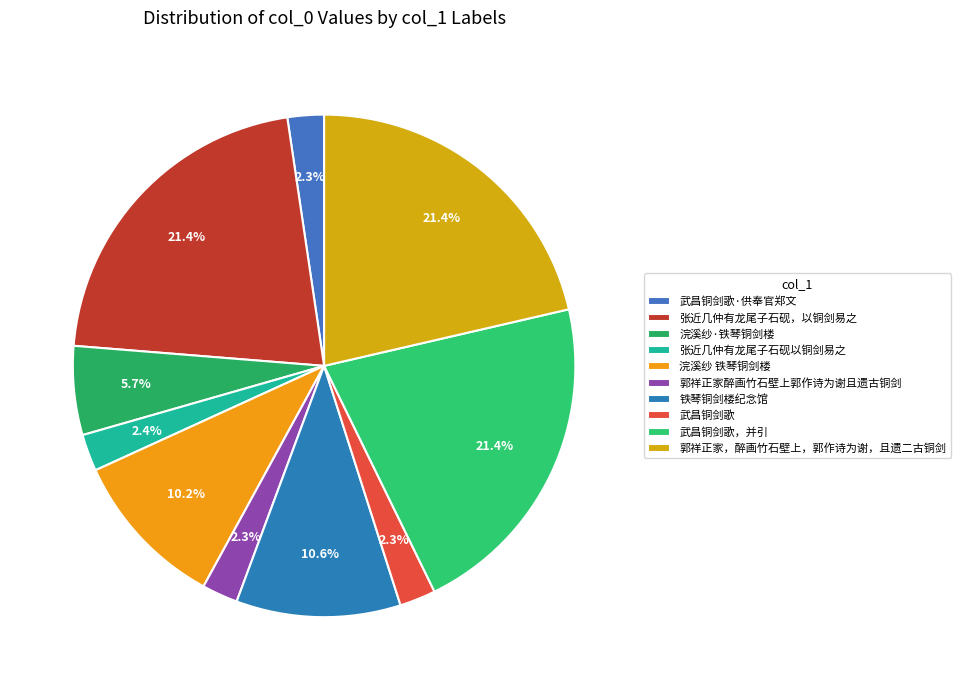

Does any single category account for the majority?

No